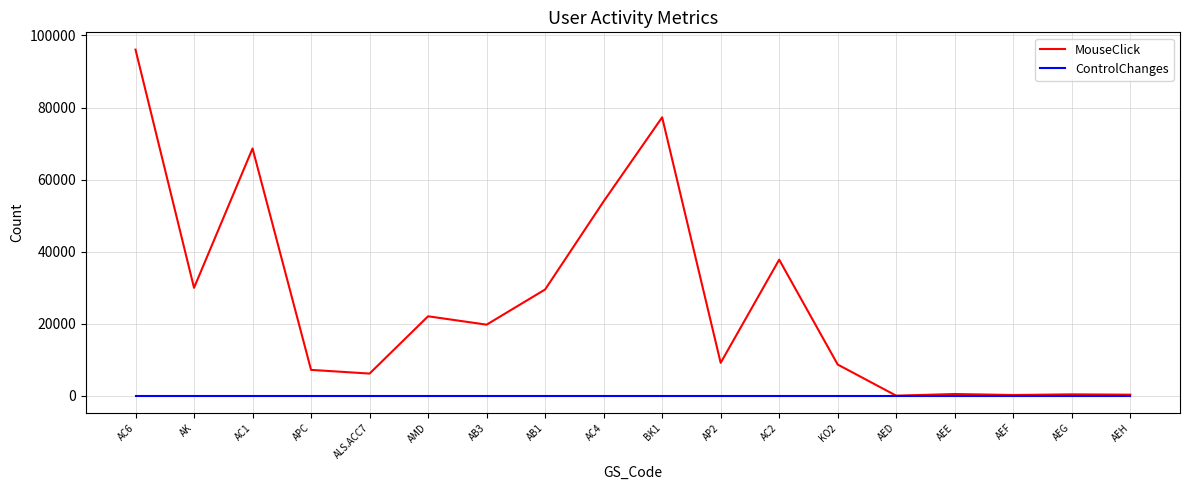

What position from the left is AB1?

8